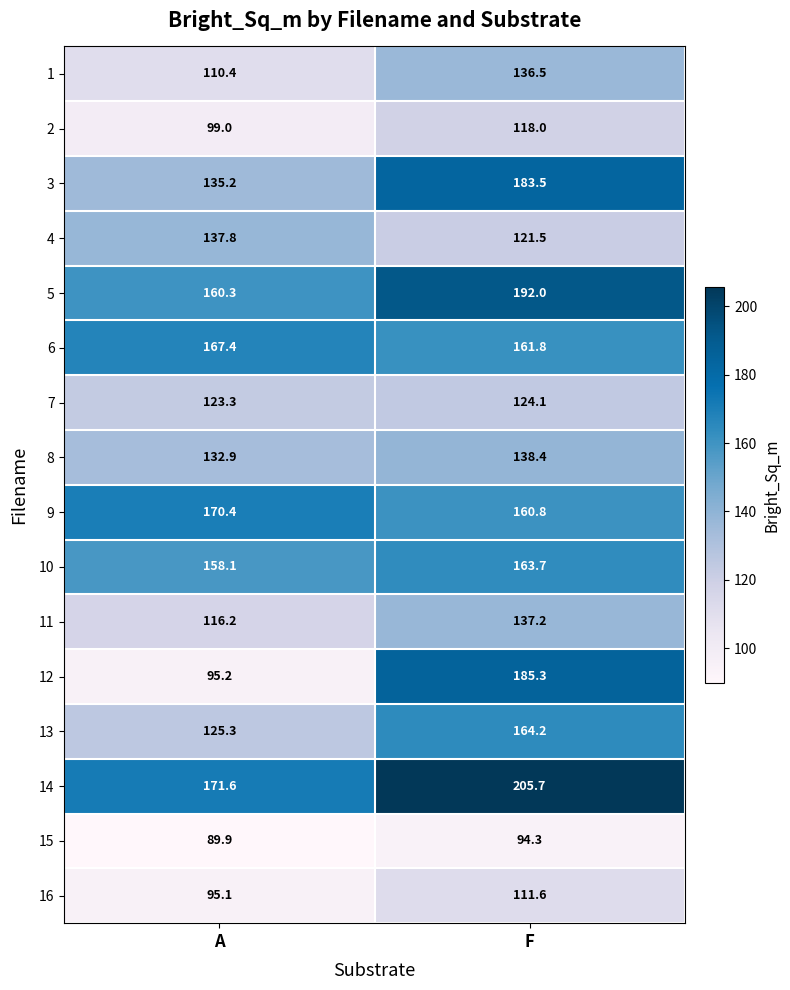

Which series changed the most between A and F?

12